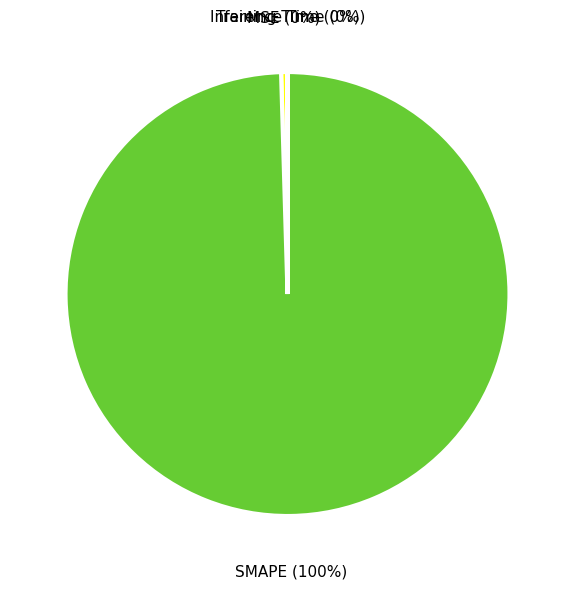

Which slice represents more than half of the pie?

SMAPE